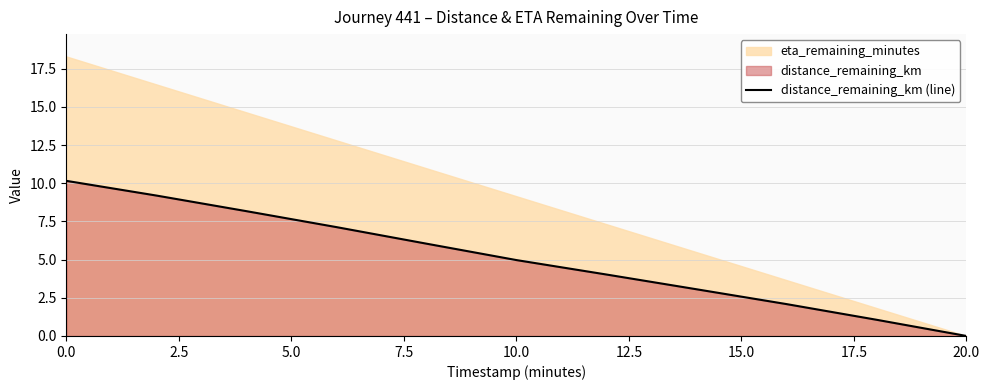

Reading left to right, transcribe all the data shown in this chart.

10.2	9.2	8.2	7.1	6.0	5.0	4.0	3.1	2.1	1.1	0.0